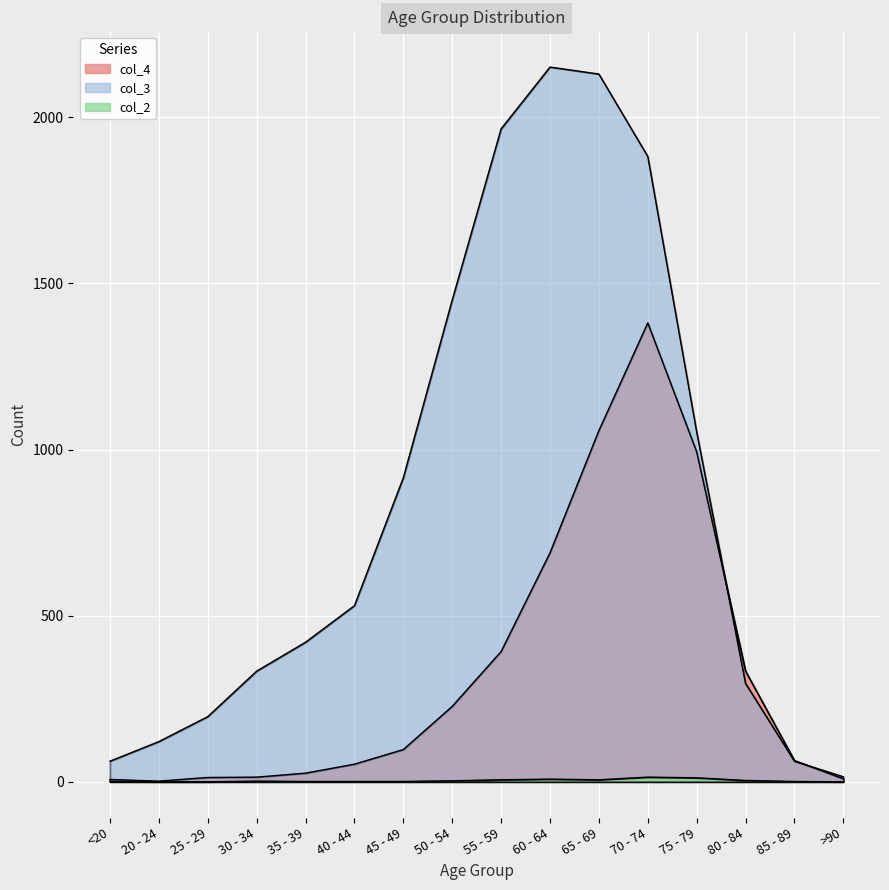

What is the difference between the maximum and minimum values in the col_2 series?

14